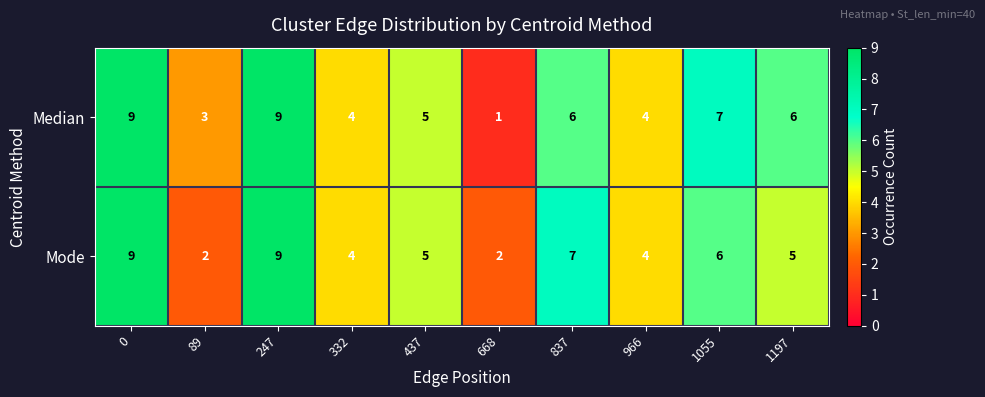

Reading left to right, transcribe all the data shown in this chart.

Median: 9	3	9	4	5	1	6	4	7	6
Mode: 9	2	9	4	5	2	7	4	6	5